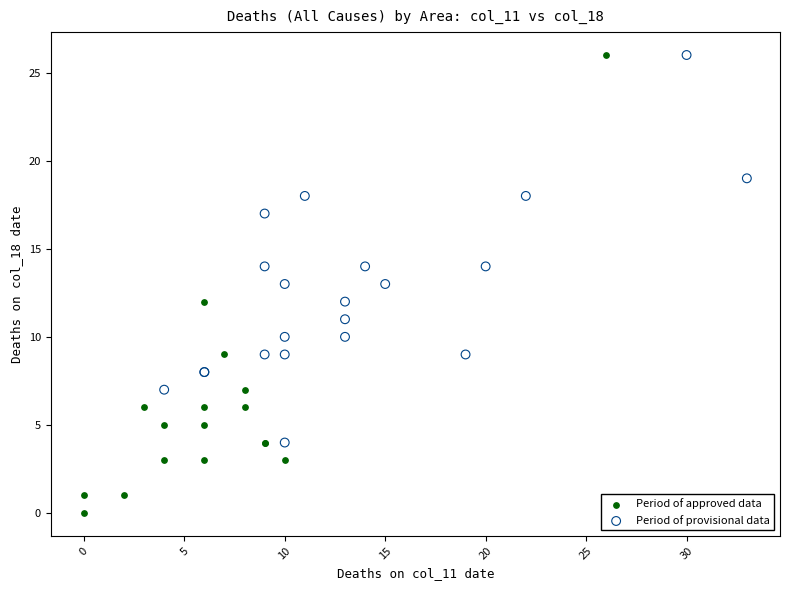

Which series contains the lowest Y value?

Period of approved data